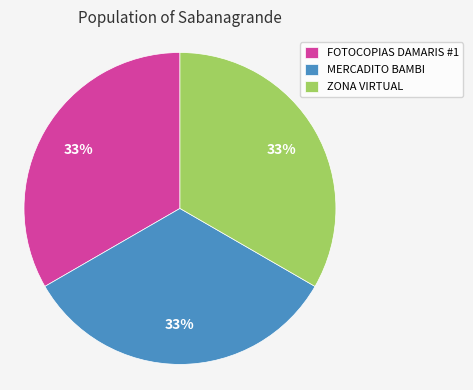

To the nearest percent, what is the average slice percentage?

33%